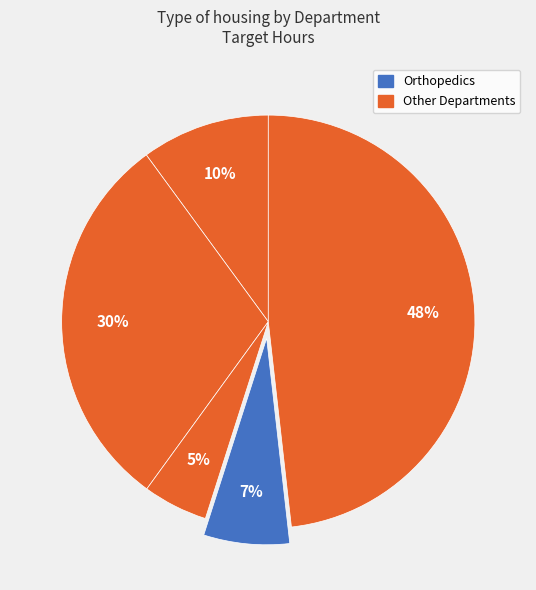

How many slices are in this pie chart?

5